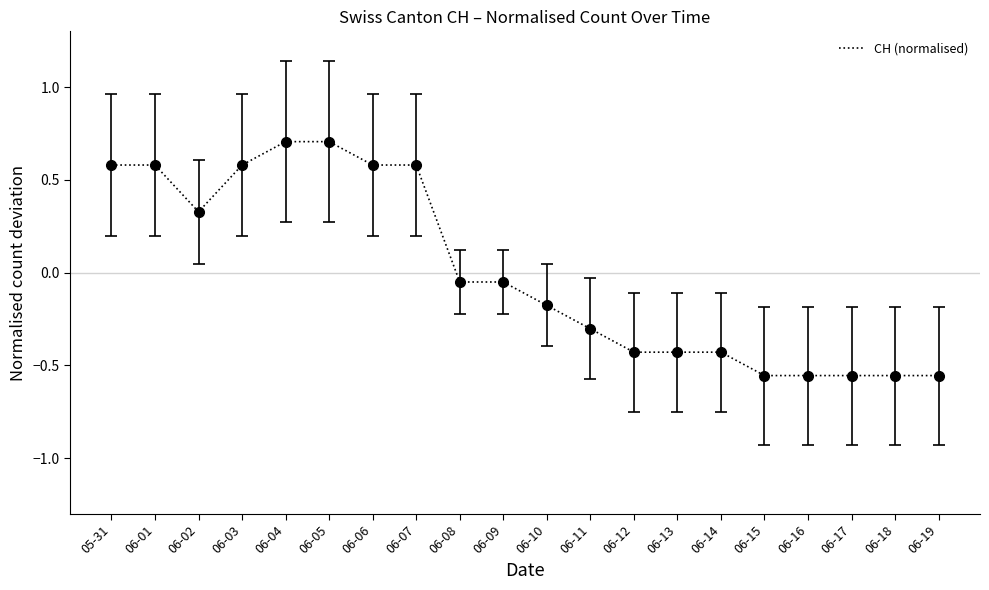

What position from the right is 06-05?

15